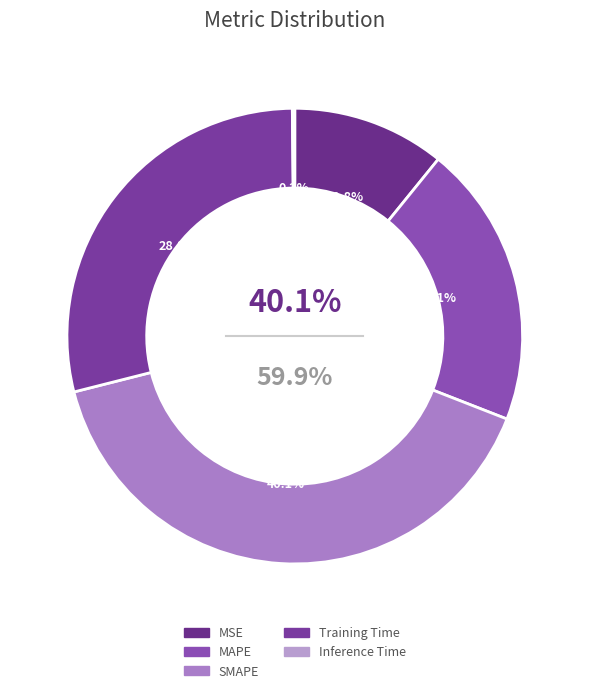

True or false: Inference Time accounts for 0% of the total.

True